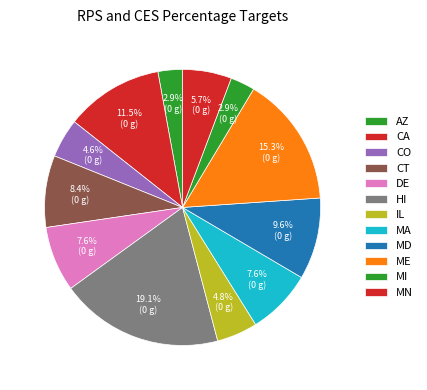

How many segments does this pie chart have?

12